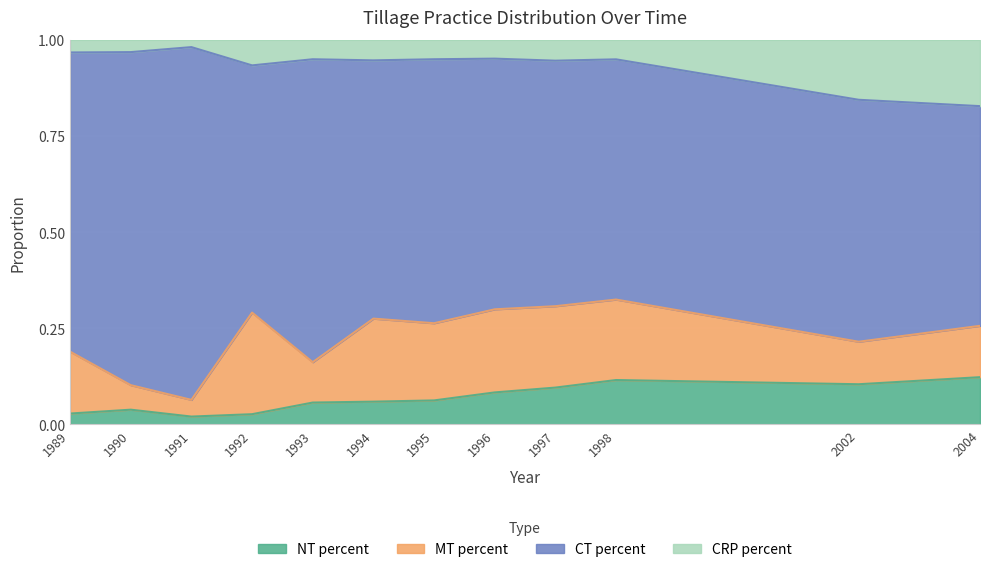

Which category has the highest value across all series?

1991